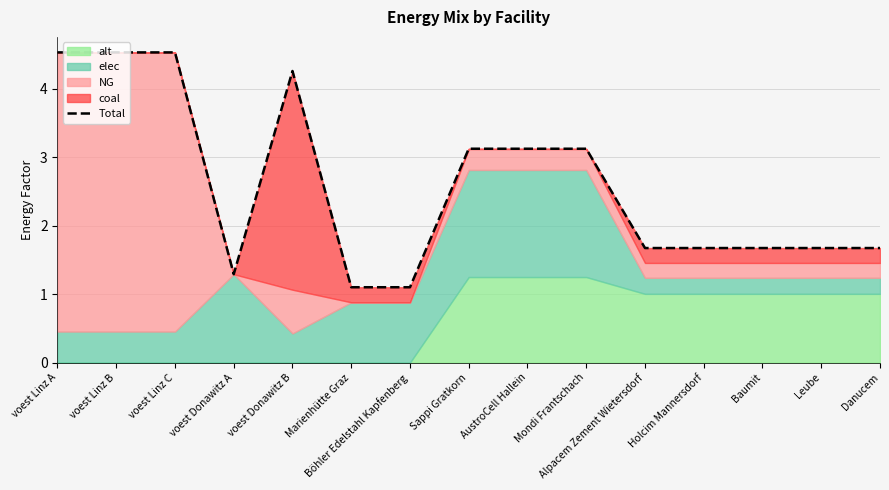

What is the smallest value displayed?

1.1